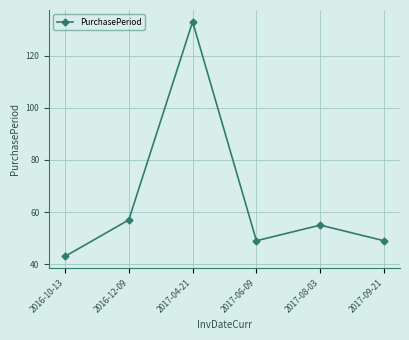

Reading left to right, transcribe all the data shown in this chart.

43	57	133	49	55	49